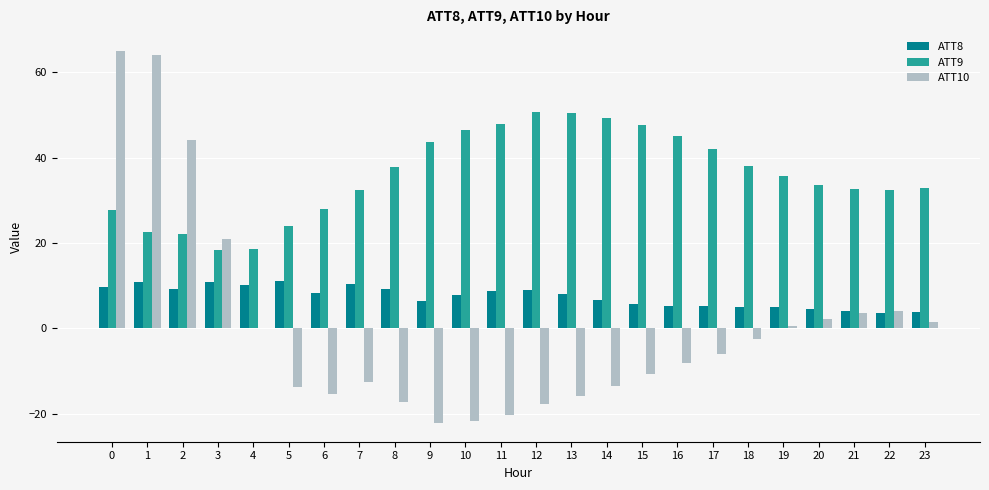

How many groups of bars are there?

24